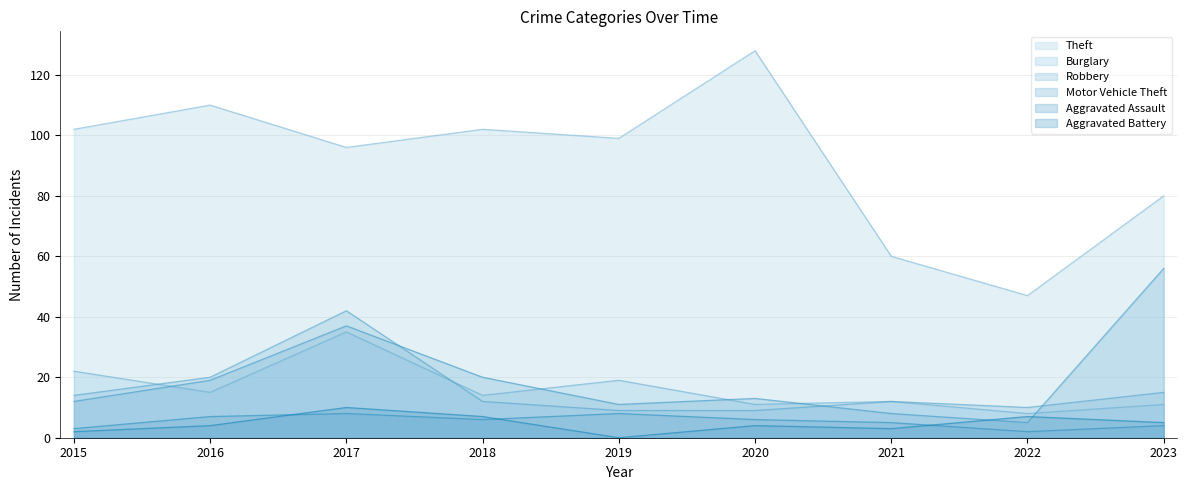

What is the value of the Burglary point at the 8th from the left?

8